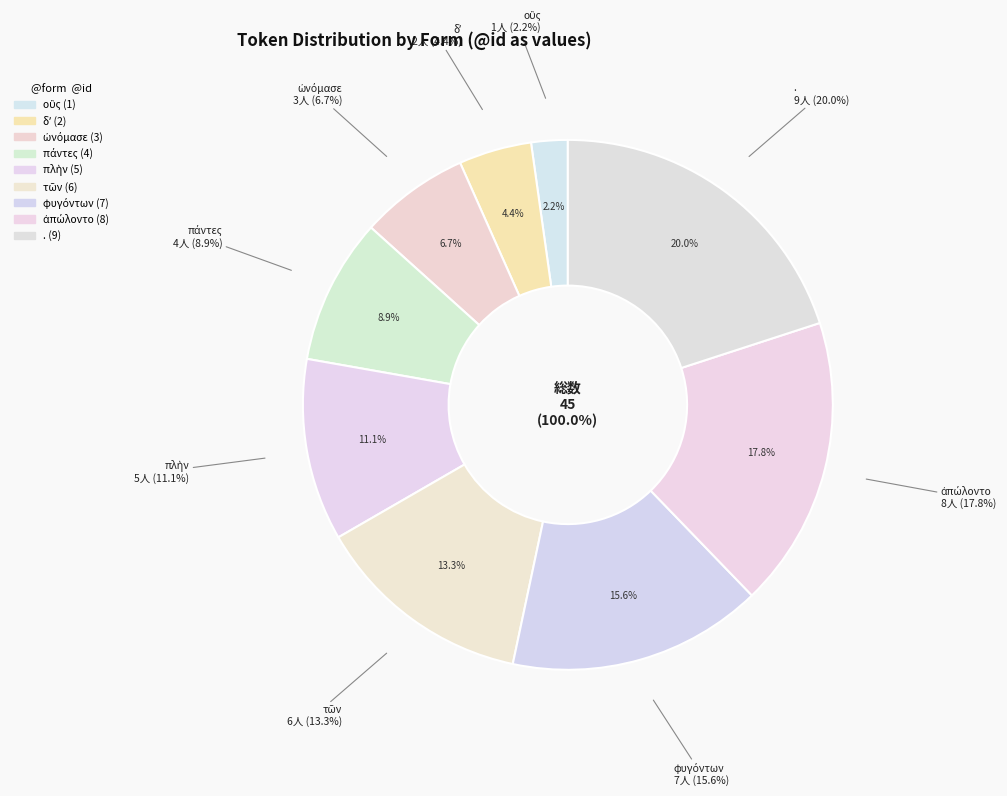

How many slices are in this pie chart?

9